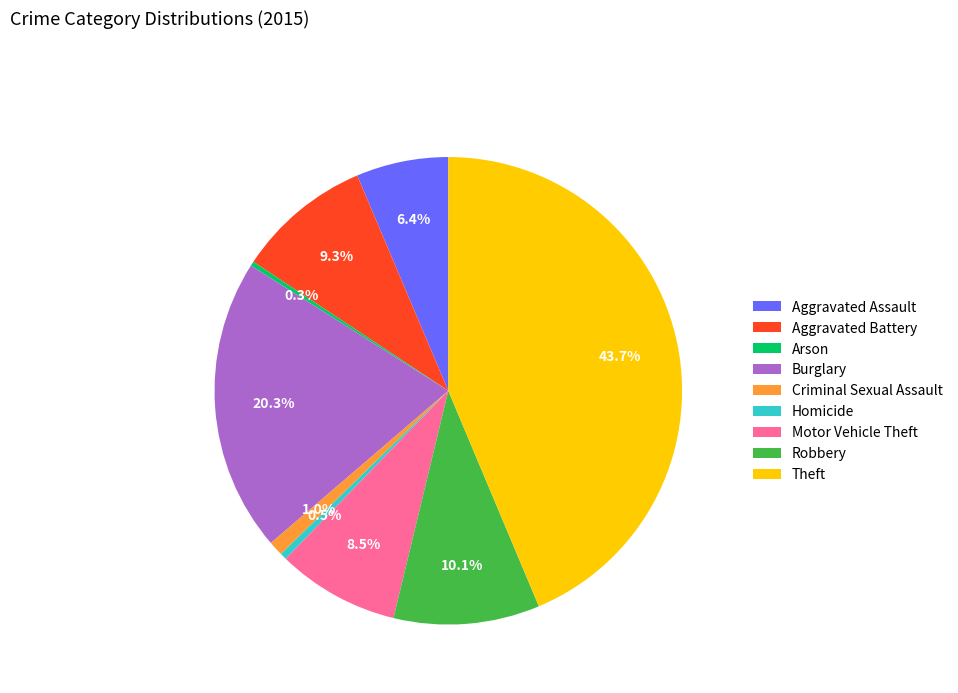

To the nearest percent, what is the difference between the largest and smallest slice percentages?

43%